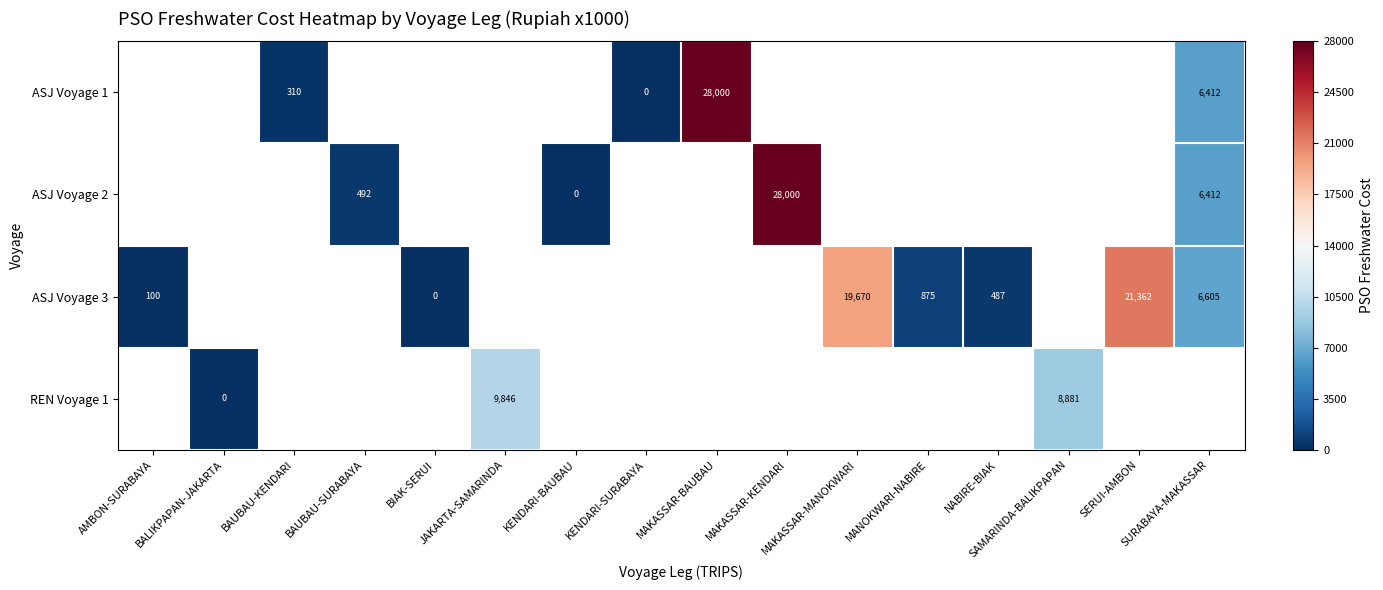

Which category has the lowest value across all series?

KENDARI-SURABAYA